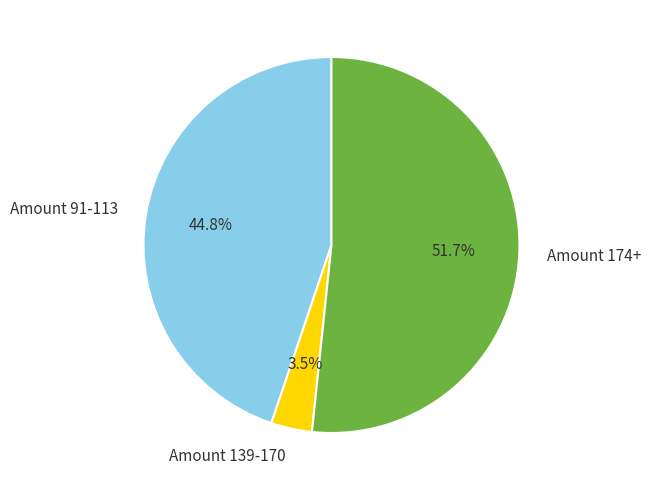

Rank the categories by value from lowest to highest.

Amount 139-170, Amount 91-113, Amount 174+